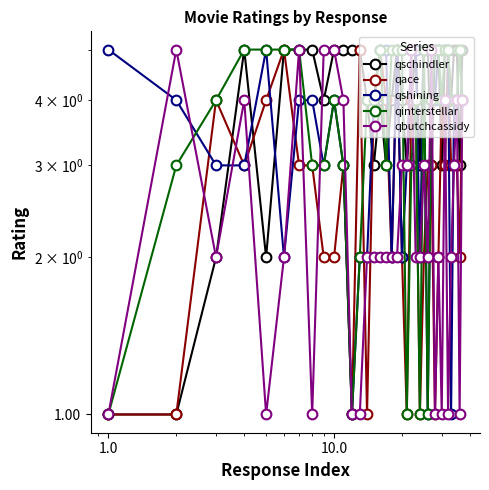

Reading left to right, transcribe all the data shown in this chart.

qschindler: 1	1	2	5	2	5	5	5	4	5	5	5	5	4	3	4	3	4	5	4	3	4	5	3	5	5	3	5	5	3	5	5	4	5	5	3	5
qace: 1	1	4	3	4	5	3	3	2	2	3	1	5	1	4	5	4	2	5	2	1	4	4	1	2	3	3	1	2	4	3	5	3	3	3	2	4
qshining: 5	4	3	3	5	2	4	4	3	4	3	1	2	2	4	5	5	2	5	2	3	5	5	2	5	1	4	4	5	5	5	5	1	4	4	4	4
qinterstellar: 1	3	4	5	5	5	5	3	3	4	3	1	2	4	4	5	3	5	5	5	1	3	4	1	5	1	4	5	5	4	5	5	4	4	4	5	4
qbutchcassidy: 1	5	2	4	1	2	5	1	5	5	4	1	1	2	2	2	2	2	2	3	3	5	2	2	3	2	5	1	2	1	4	1	2	3	4	1	4